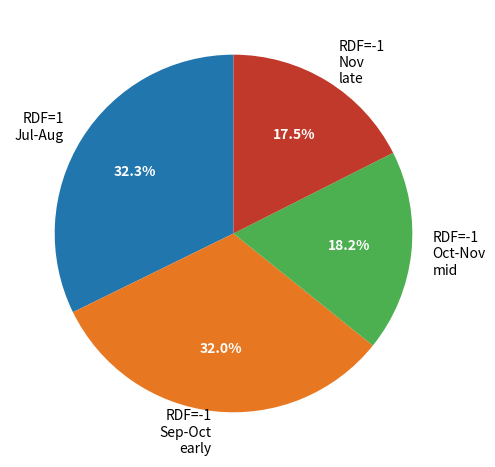

To the nearest percent, what is the difference between the largest and smallest slice percentages?

15%